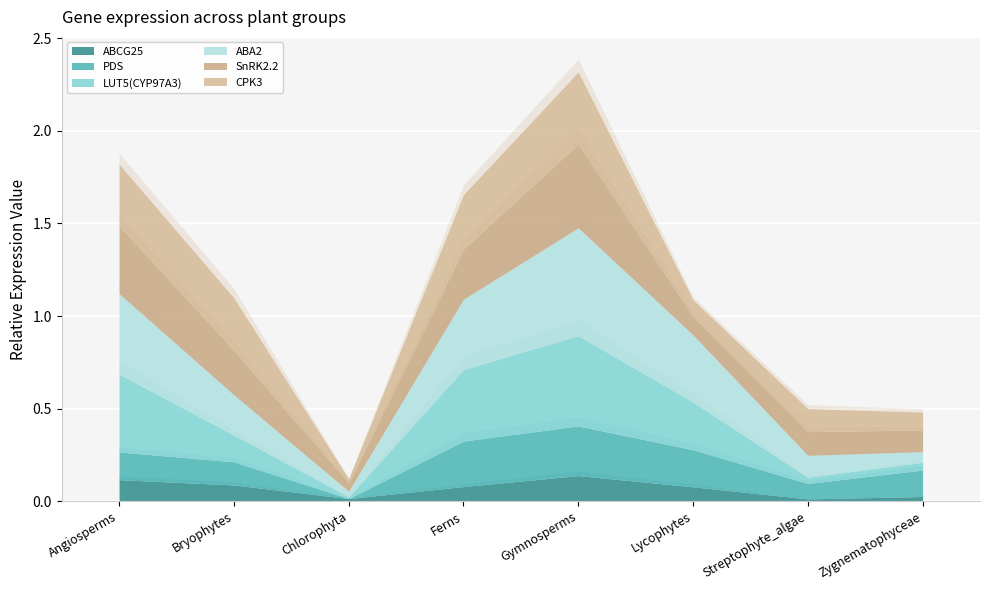

What is the total value across all series at Angiosperms?

1.8